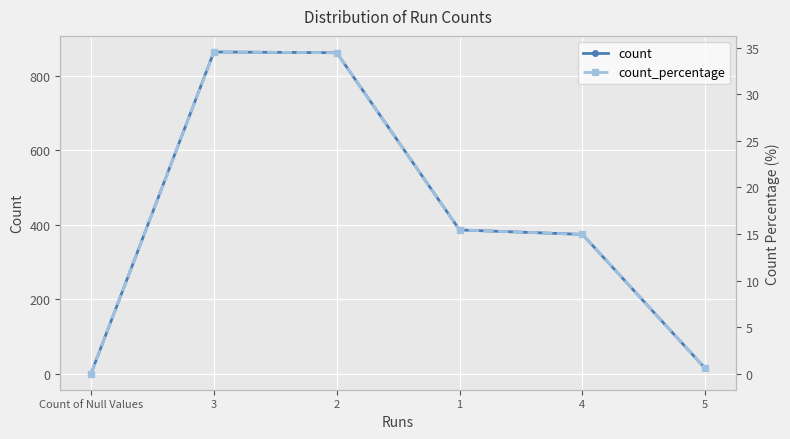

At how many categories does at least one series exceed 658?

2